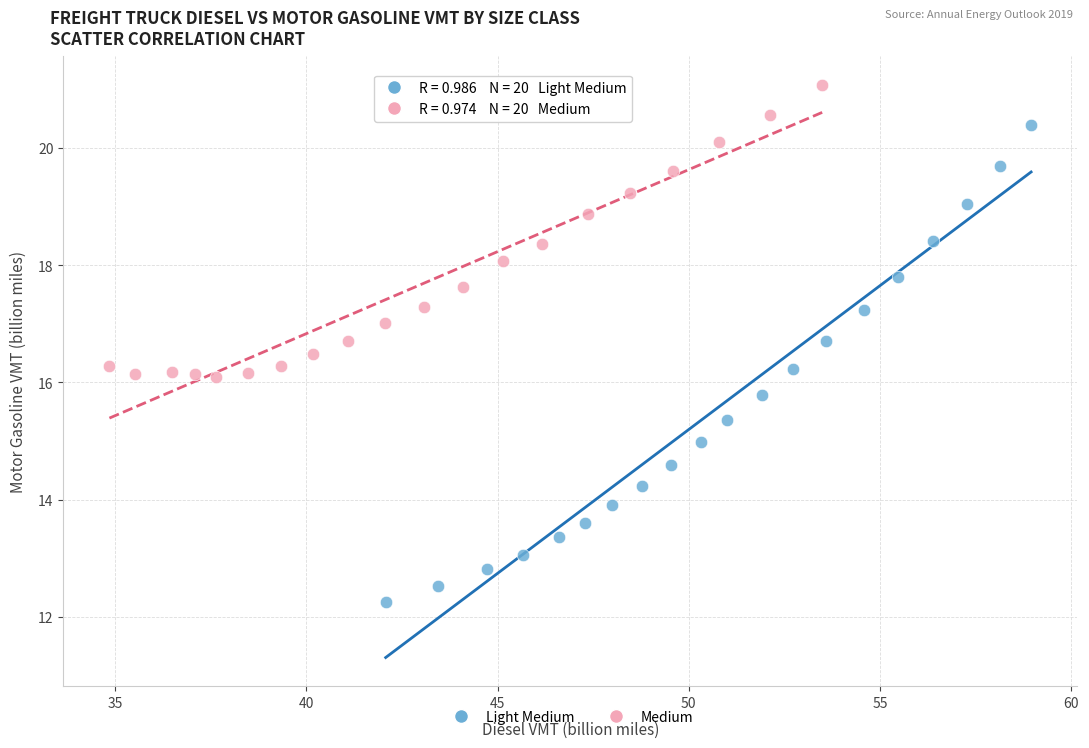

What are all the series names shown in the legend?

Light Medium, Medium